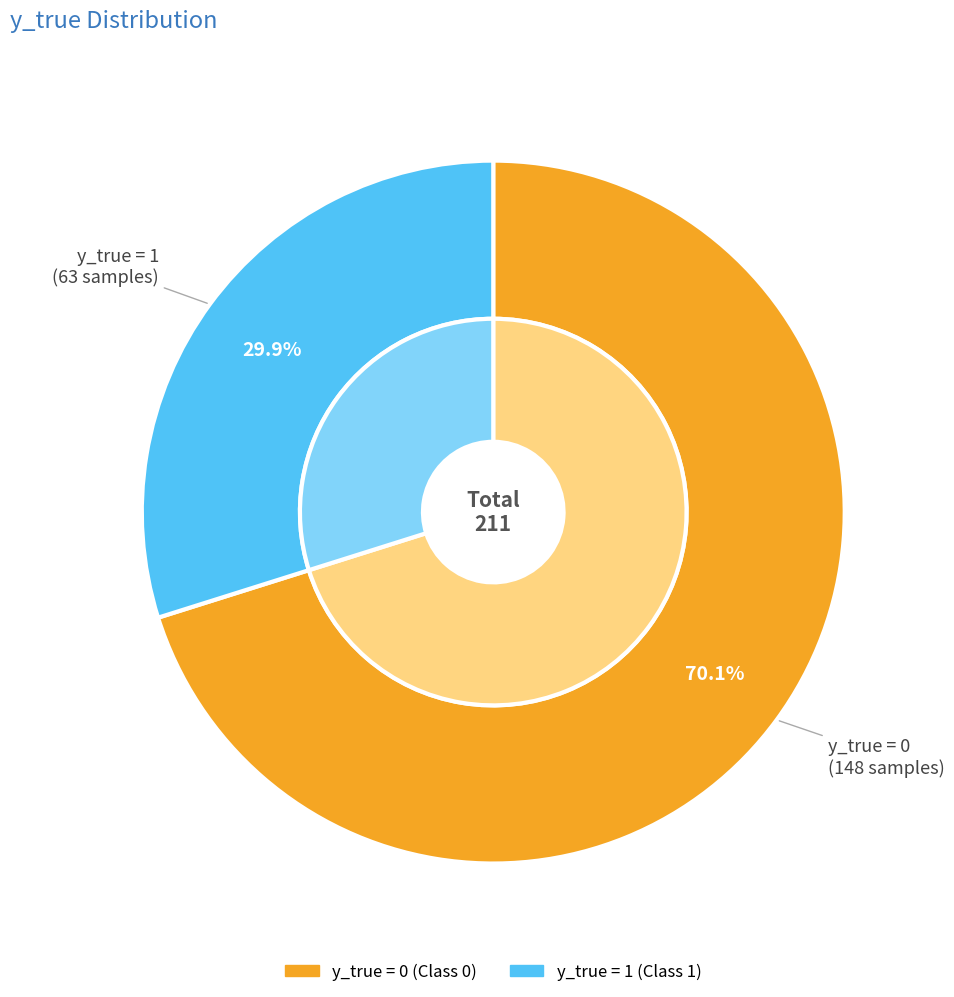

True or false: 0 accounts for 60% of the total.

False